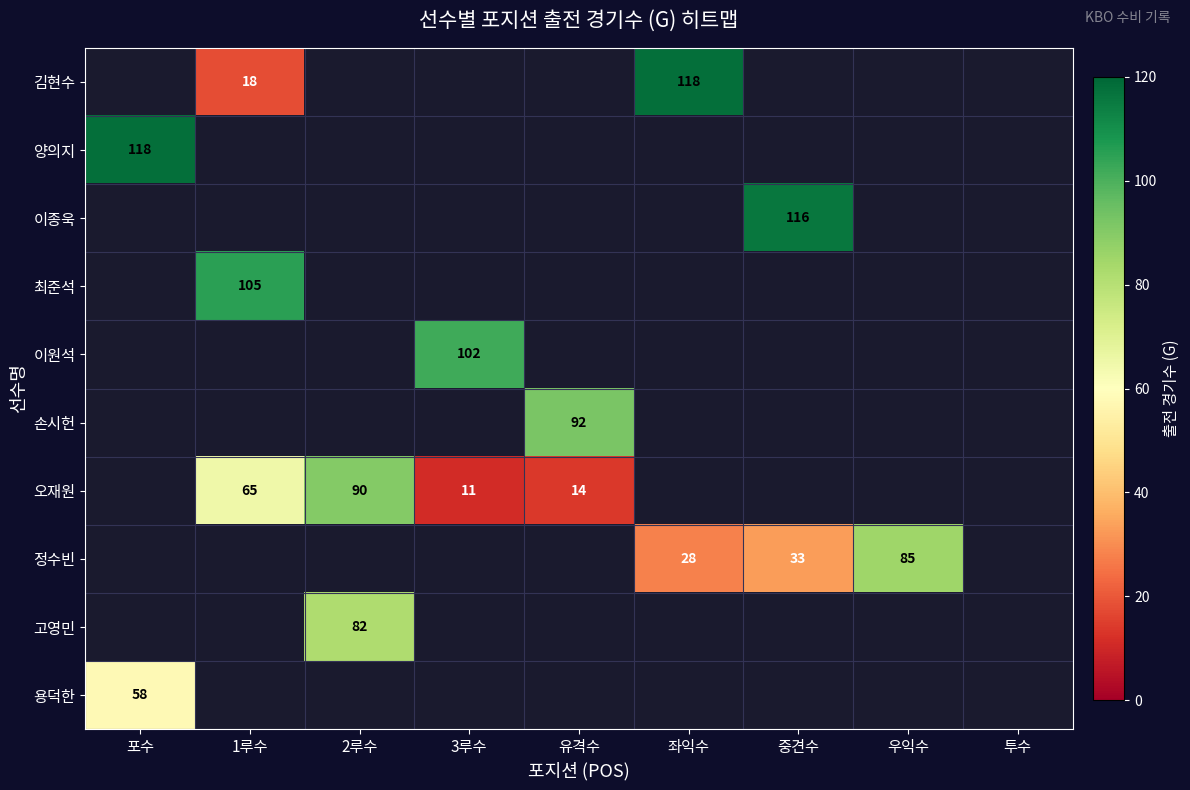

True or false: 고영민 has a value of 82 at 2루수.

True